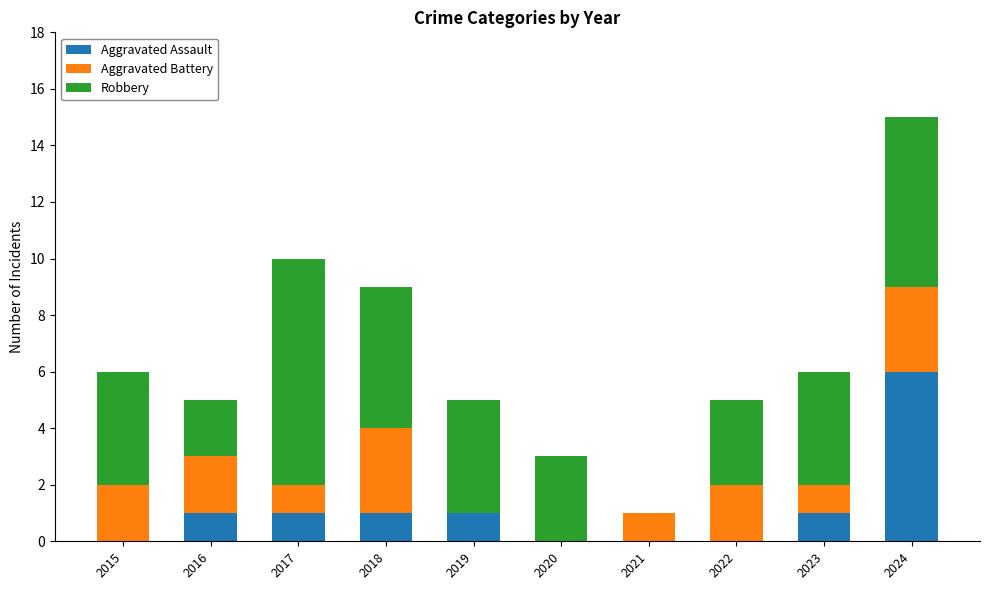

What is the total value across all series at 2017?

10